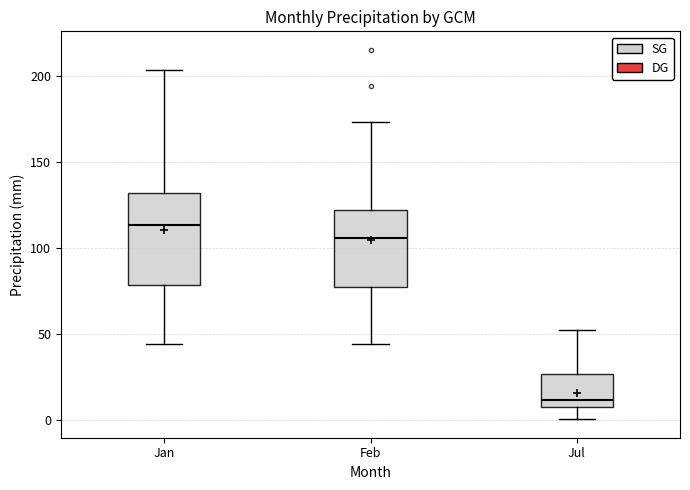

Where does the upper whisker of the box for Jan end on the y-axis? The values are not printed on the chart, so give them approximately, as read against the axis.

205